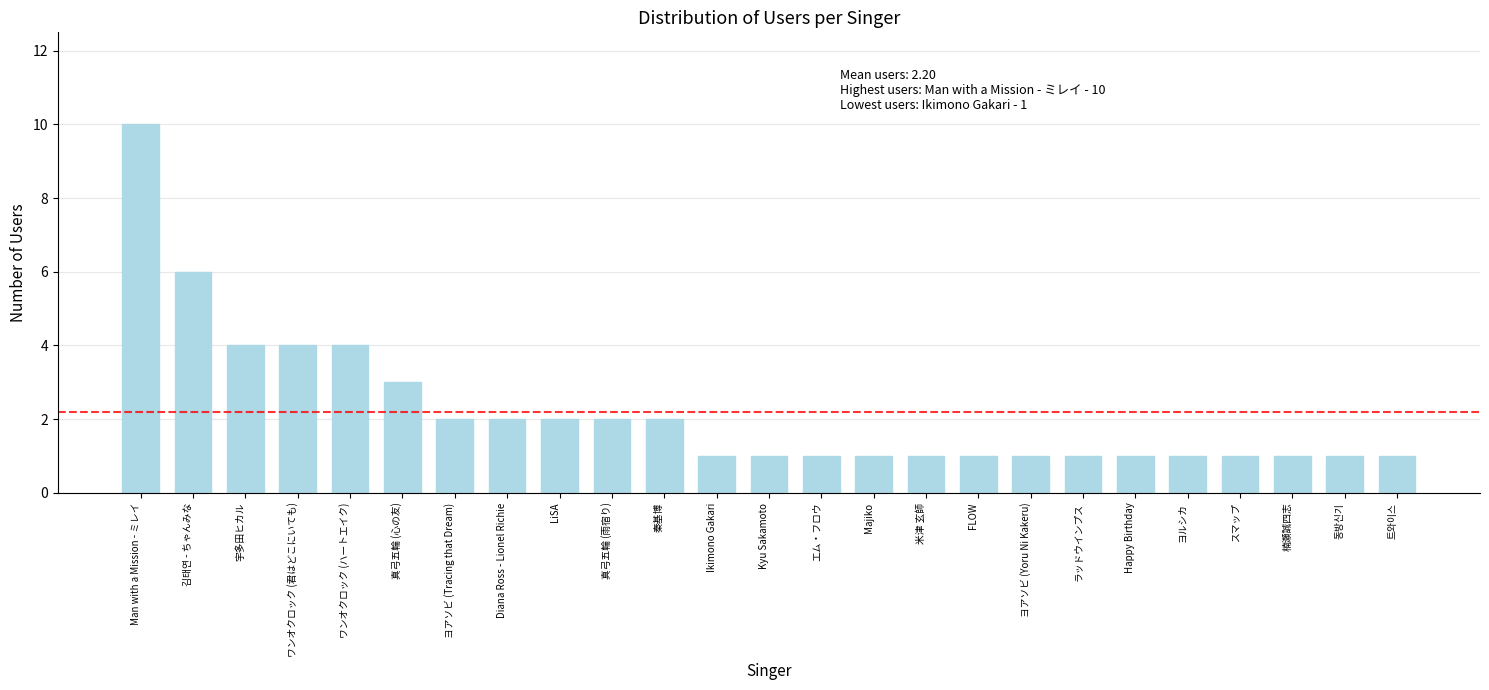

What is the greatest value displayed?

10